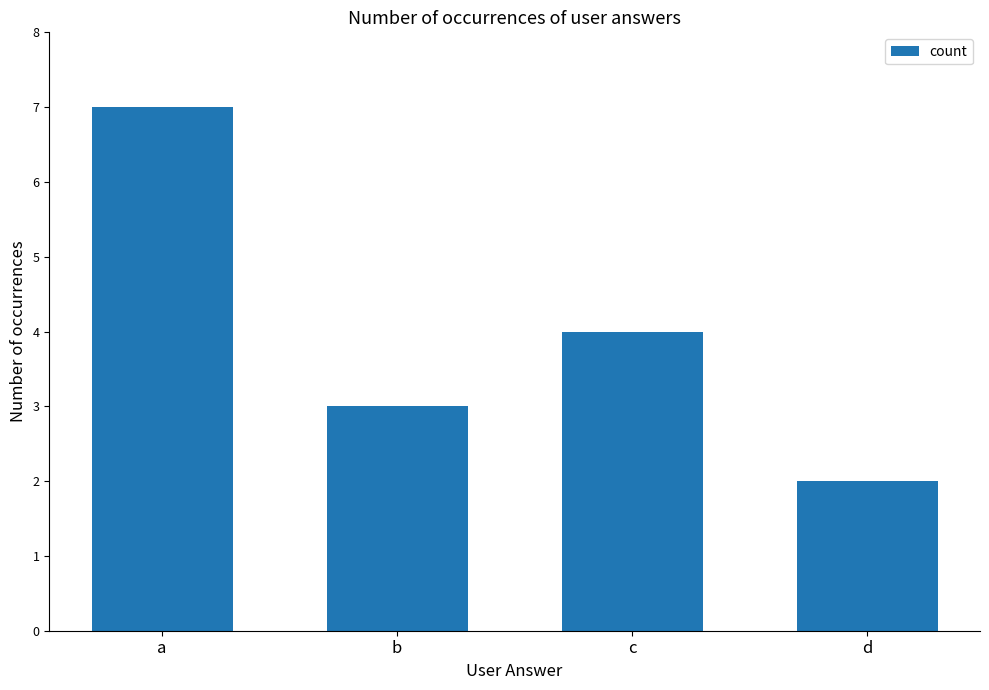

At which category does the chart reach its peak across all series?

a